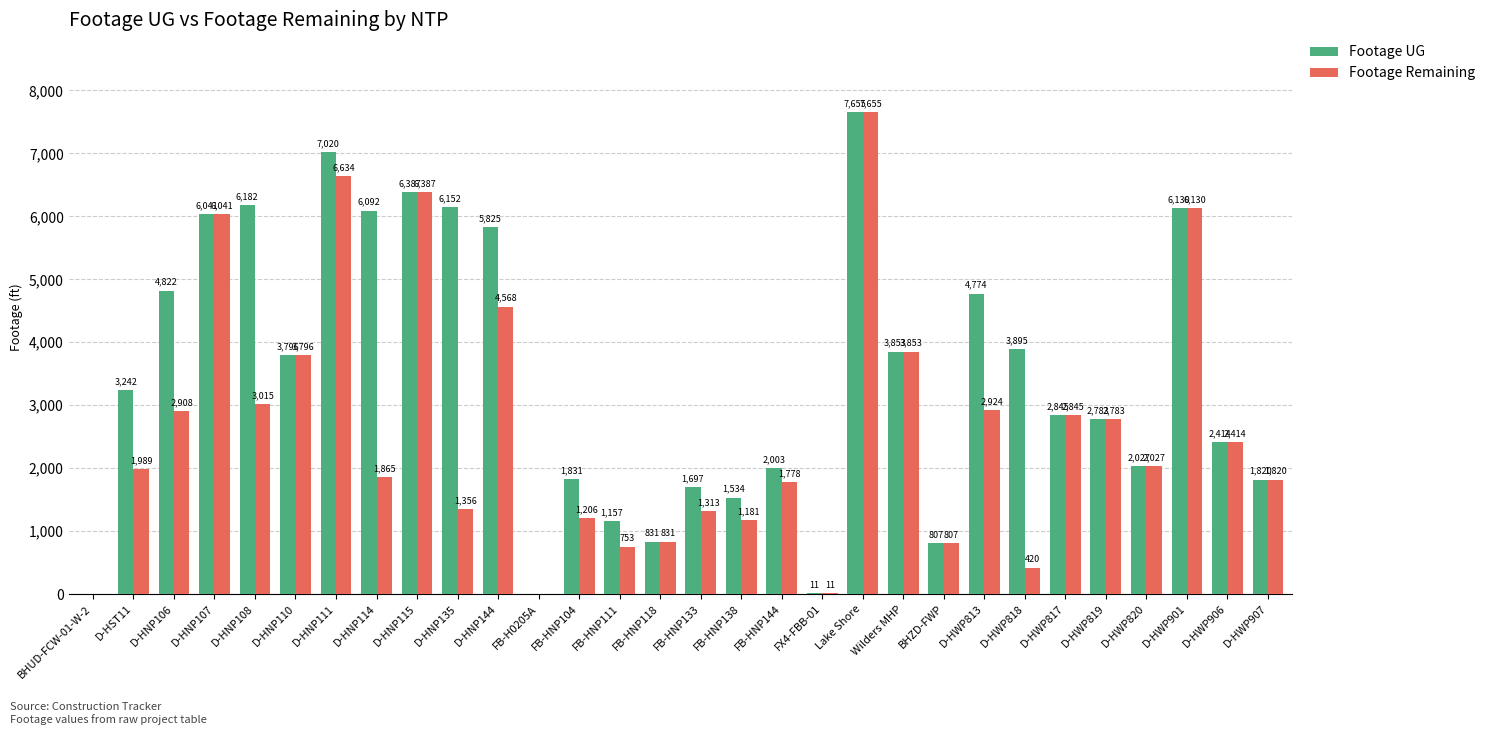

Where is Footage Remaining nearest to the value 3827?

Wilders MHP